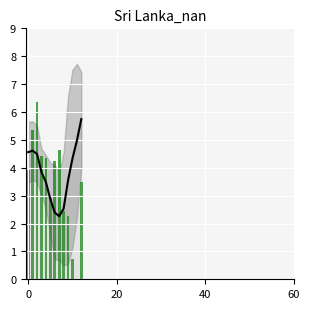

What is the total value across all series at 9?

5.8